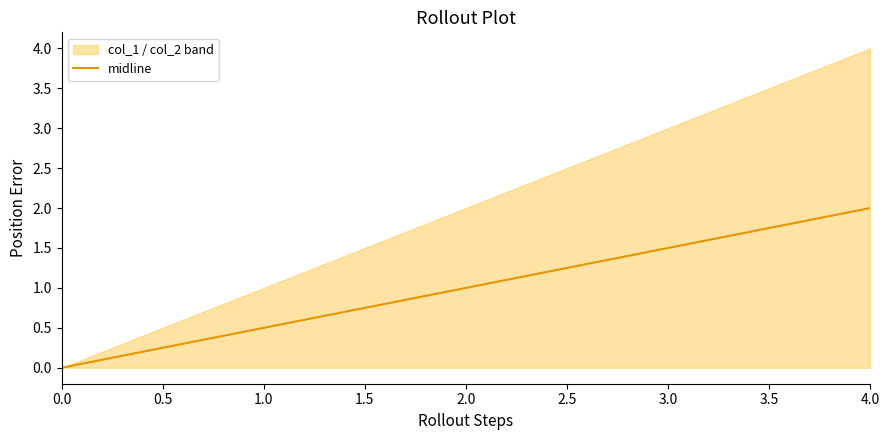

True or false: midline has a value of 0.5 at 2.0.

False